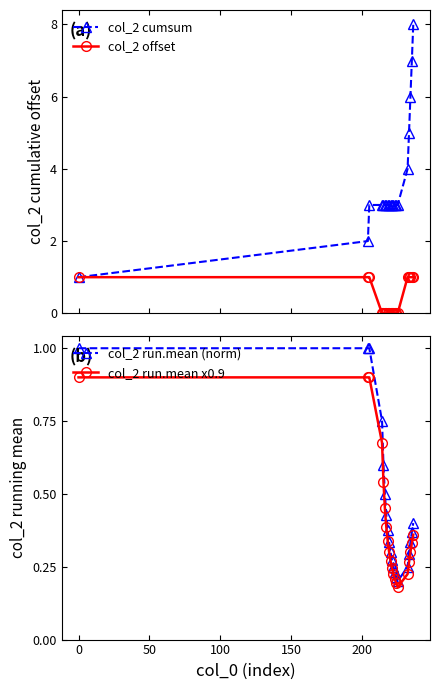

What is the highest value of the col_2 run.mean x0.9 series?

0.9